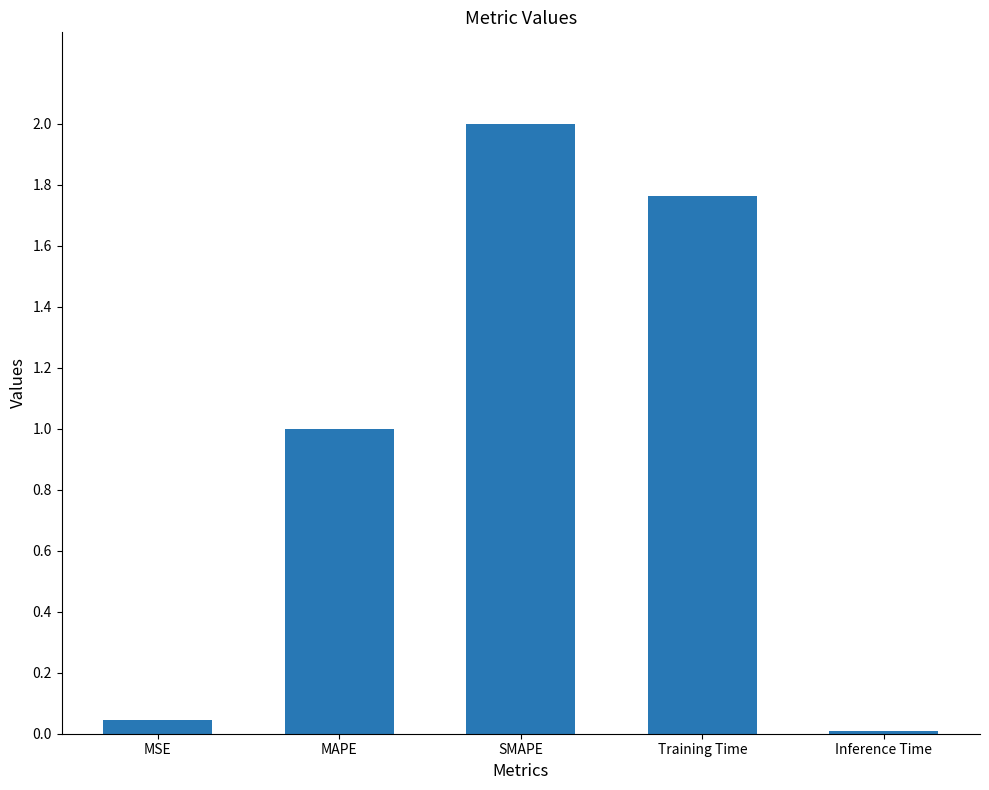

The chart shows a value of 1.0 at SMAPE. True or false?

False